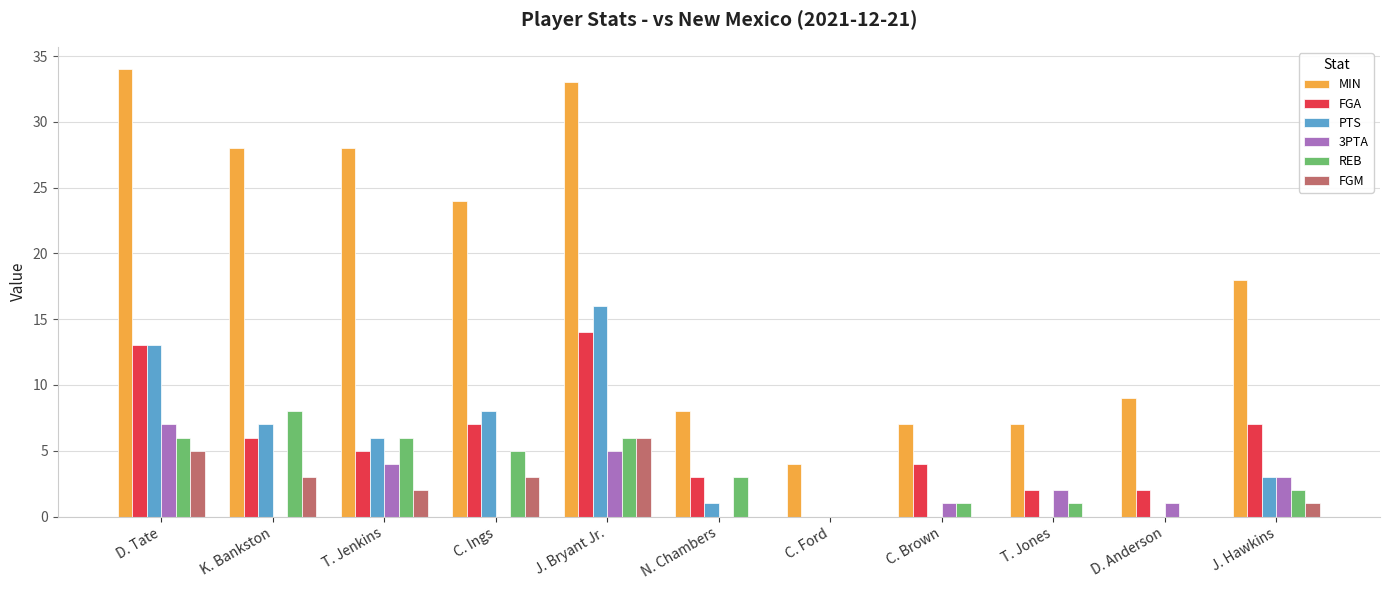

Where does the 3PTA series first go above 1?

D. Tate